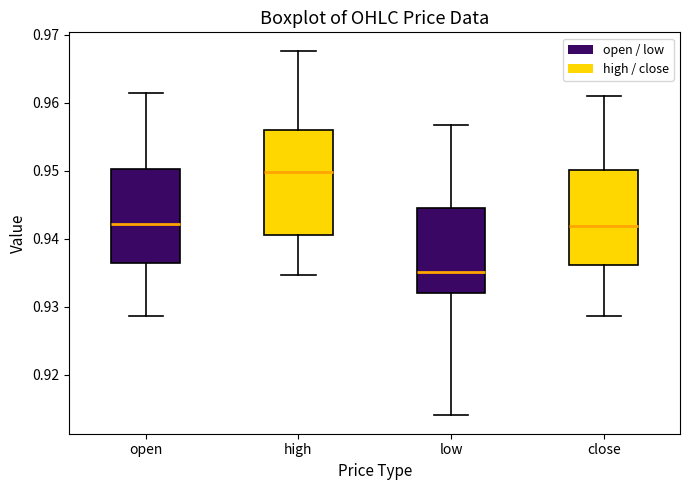

Which box's median line is the highest?

high